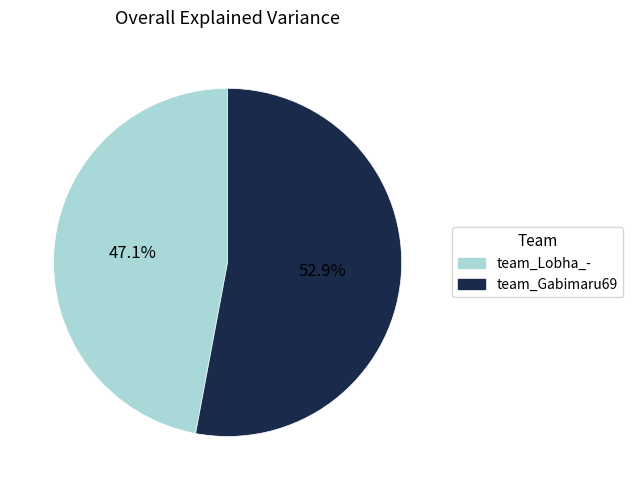

What is the smallest slice in the pie chart?

team_Lobha_-